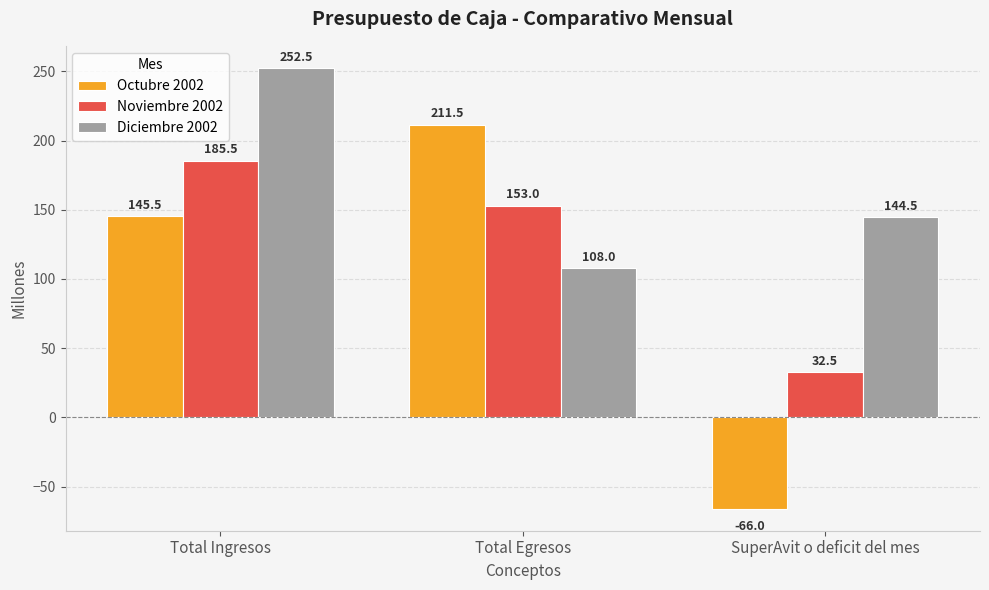

What position from the right is Total Ingresos?

3